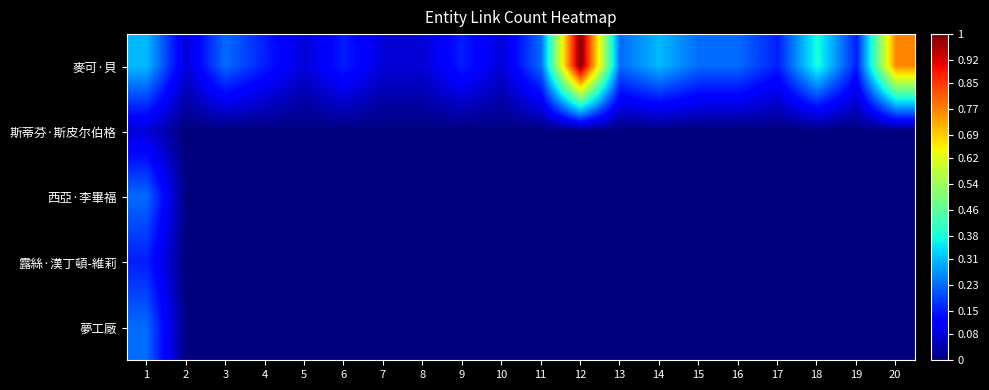

Reading right to left, list all the values displayed in this chart.

麥可·貝: 20=0.8	19=0.2	18=0.4	17=0.2	16=0.2	15=0.2	14=0.3	13=0.2	12=1.0	11=0.2	10=0.1	9=0.2	8=0.1	7=0.1	6=0.2	5=0.1	4=0.2	3=0.2	2=0.1	1=0.3
斯蒂芬·斯皮尔伯格: 20=0.0	19=0.0	18=0.0	17=0.0	16=0.0	15=0.0	14=0.0	13=0.0	12=0.0	11=0.0	10=0.0	9=0.0	8=0.0	7=0.0	6=0.0	5=0.0	4=0.0	3=0.0	2=0.0	1=0.1
西亞·李畢福: 20=0.0	19=0.0	18=0.0	17=0.0	16=0.0	15=0.0	14=0.0	13=0.0	12=0.0	11=0.0	10=0.0	9=0.0	8=0.0	7=0.0	6=0.0	5=0.0	4=0.0	3=0.0	2=0.0	1=0.2
露絲·漢丁頓-維莉: 20=0.0	19=0.0	18=0.0	17=0.0	16=0.0	15=0.0	14=0.0	13=0.0	12=0.0	11=0.0	10=0.0	9=0.0	8=0.0	7=0.0	6=0.0	5=0.0	4=0.0	3=0.0	2=0.0	1=0.2
夢工廠: 20=0.0	19=0.0	18=0.0	17=0.0	16=0.0	15=0.0	14=0.0	13=0.0	12=0.0	11=0.0	10=0.0	9=0.0	8=0.0	7=0.0	6=0.0	5=0.0	4=0.0	3=0.0	2=0.0	1=0.2